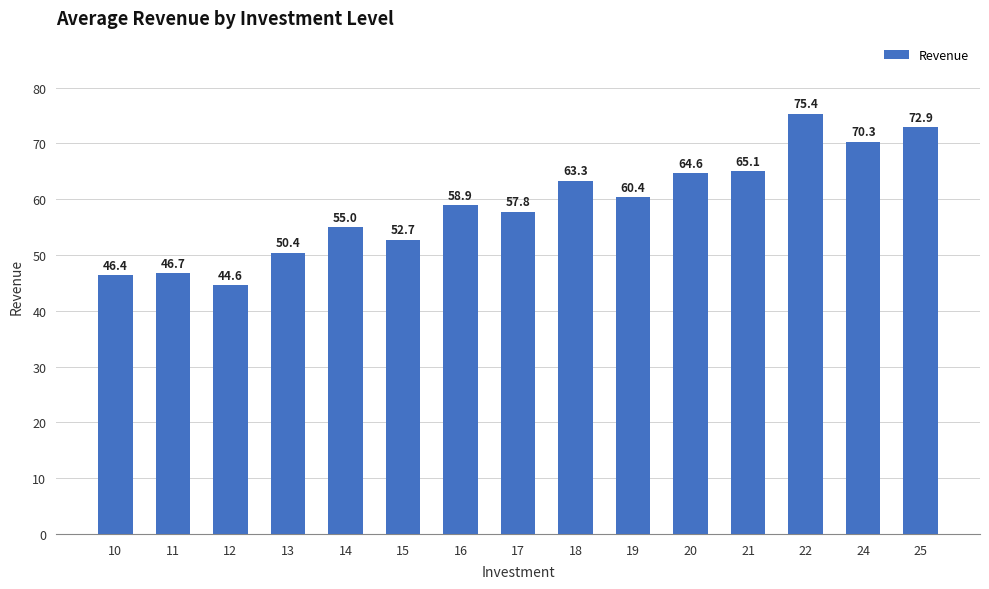

Where is the data nearest to the value 59?

16